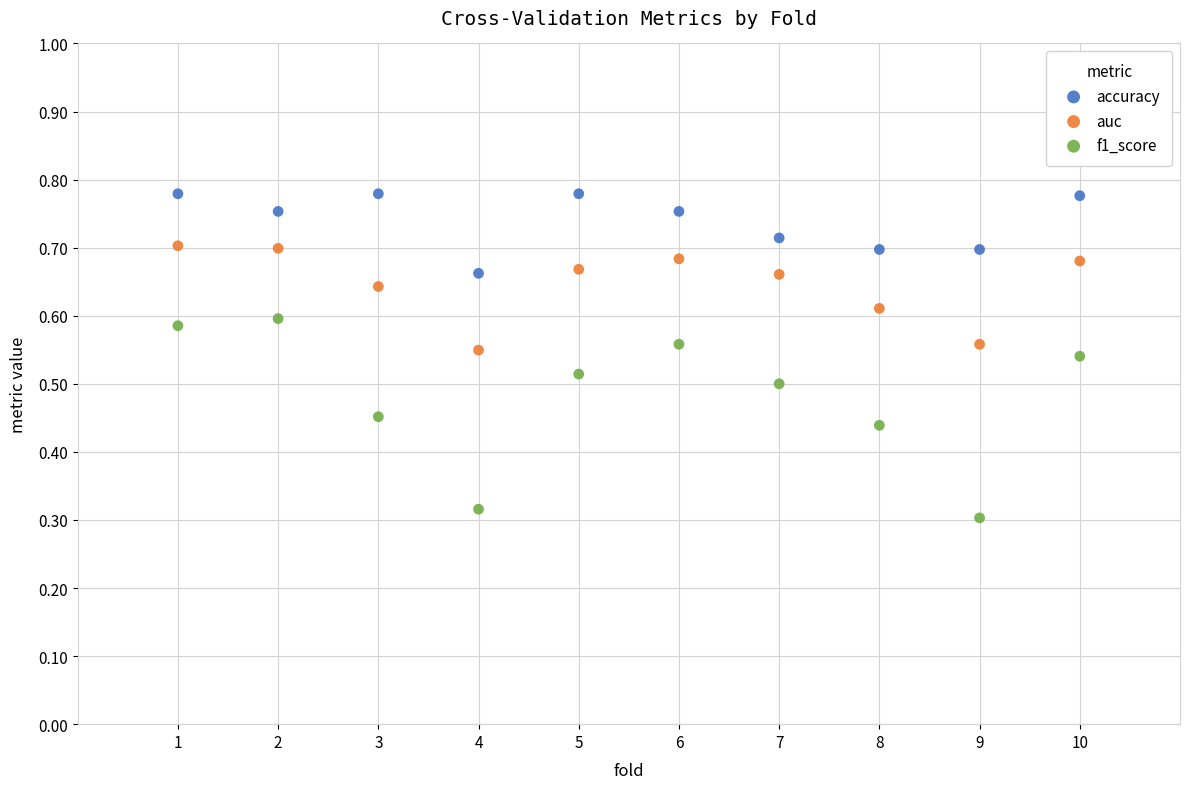

Across all data points, what is the range of X values (max minus min)?

9.0